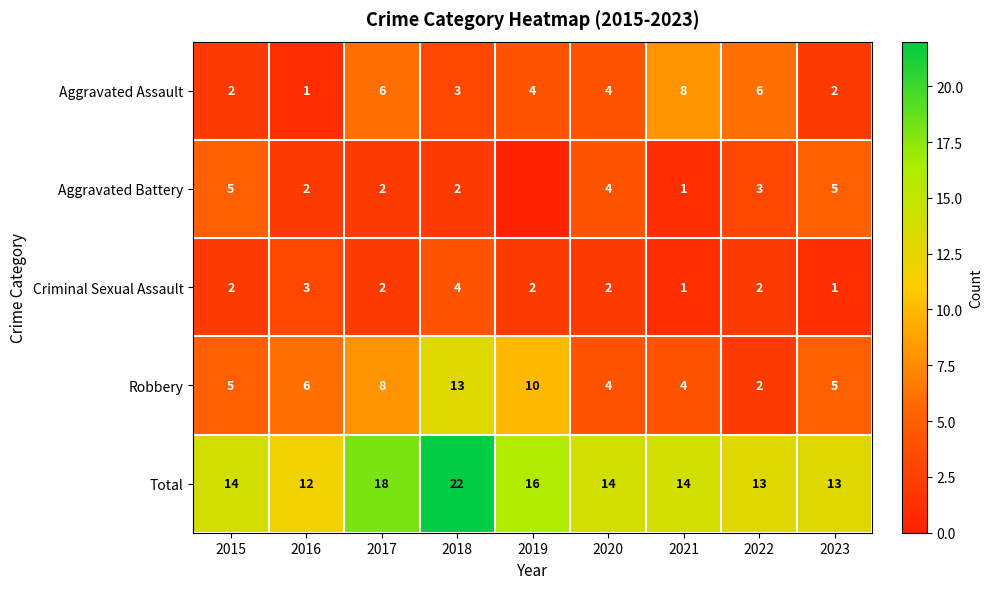

At which label does Aggravated Assault reach its minimum?

2016